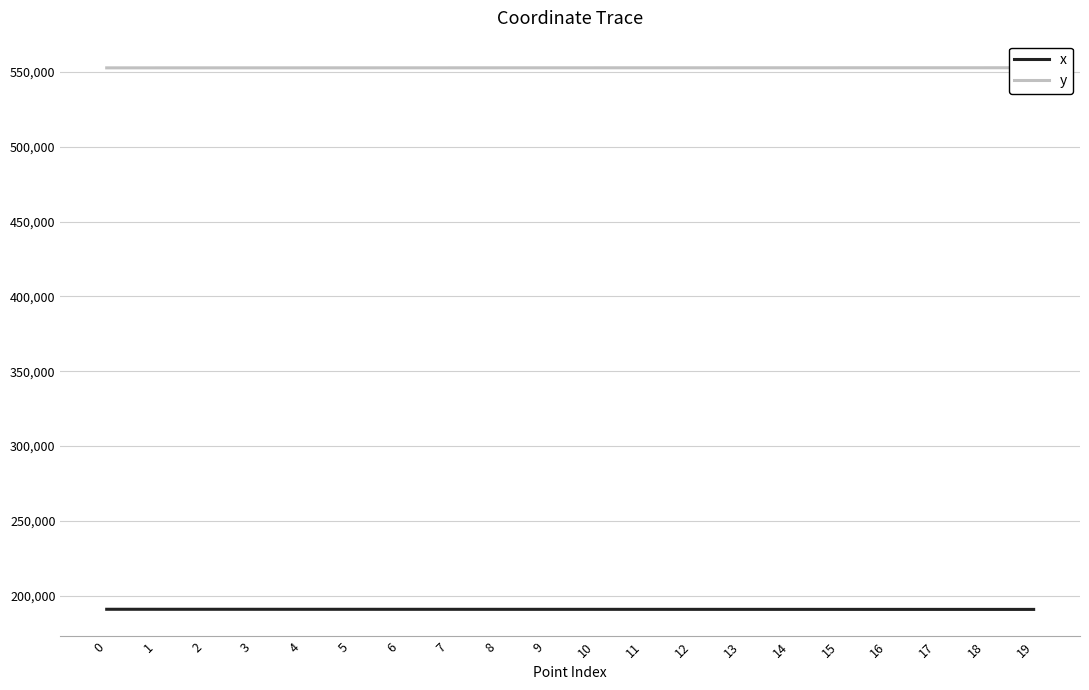

Rank the series by their average value, from lowest to highest.

x, y